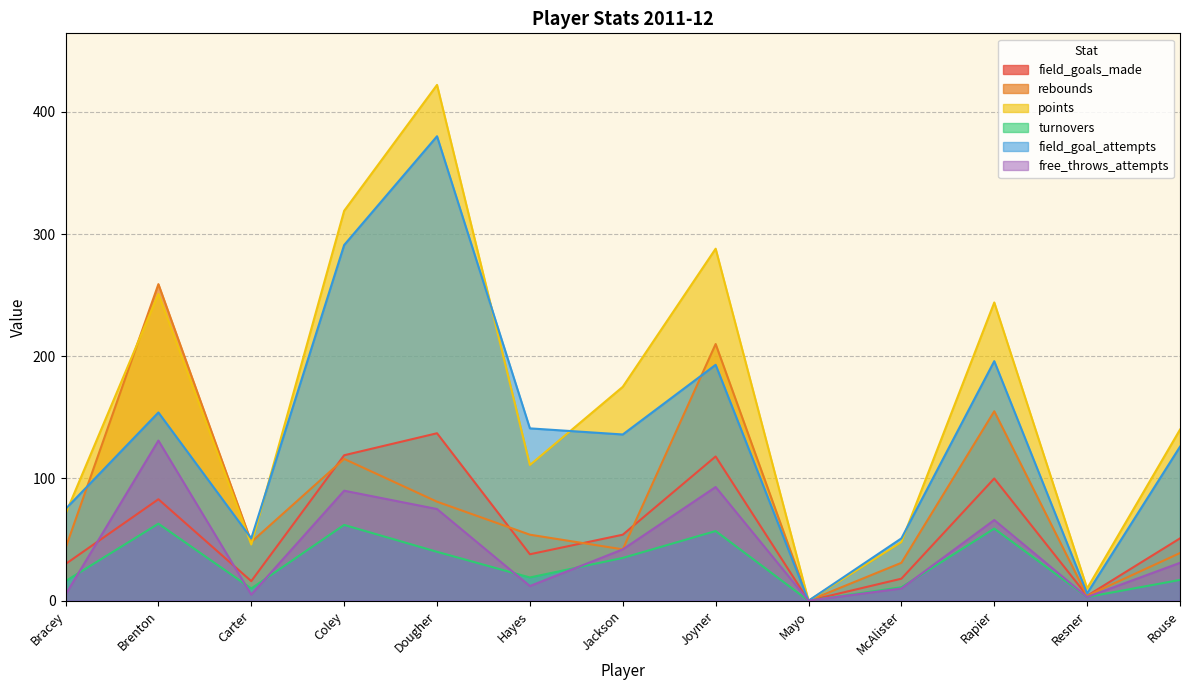

How many distinct data groups are displayed?

6